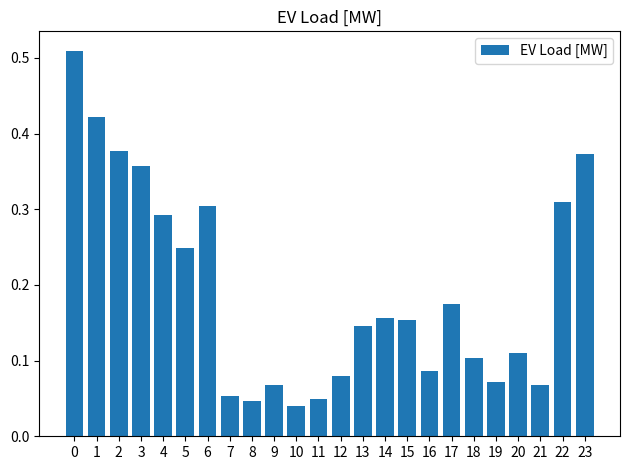

What is the sum of all values?

4.6